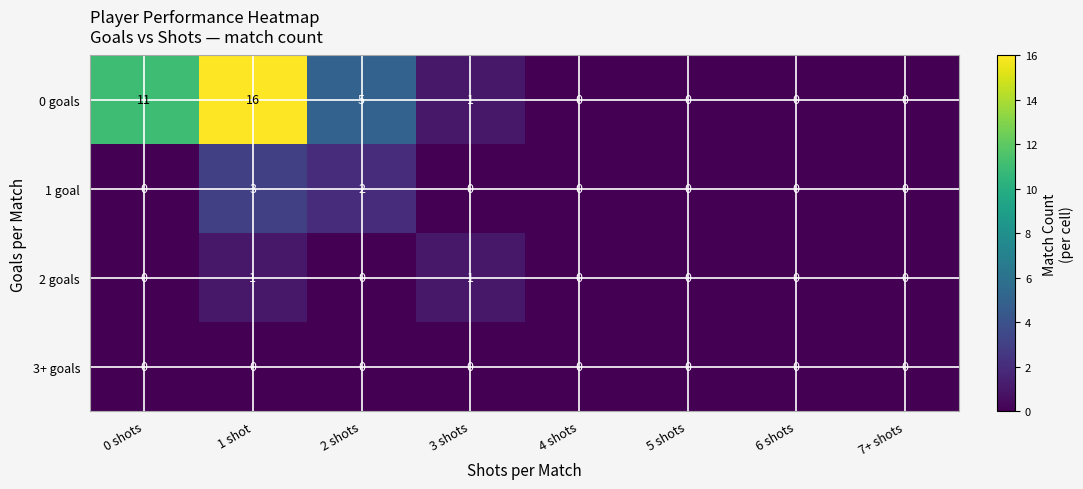

Which series has the largest total across all categories?

0 goals